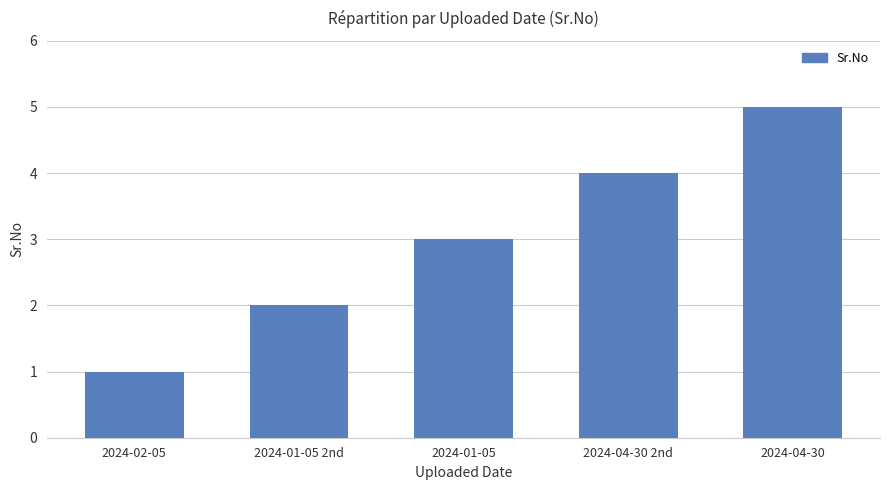

Which category has the highest value across all series?

2024-04-30